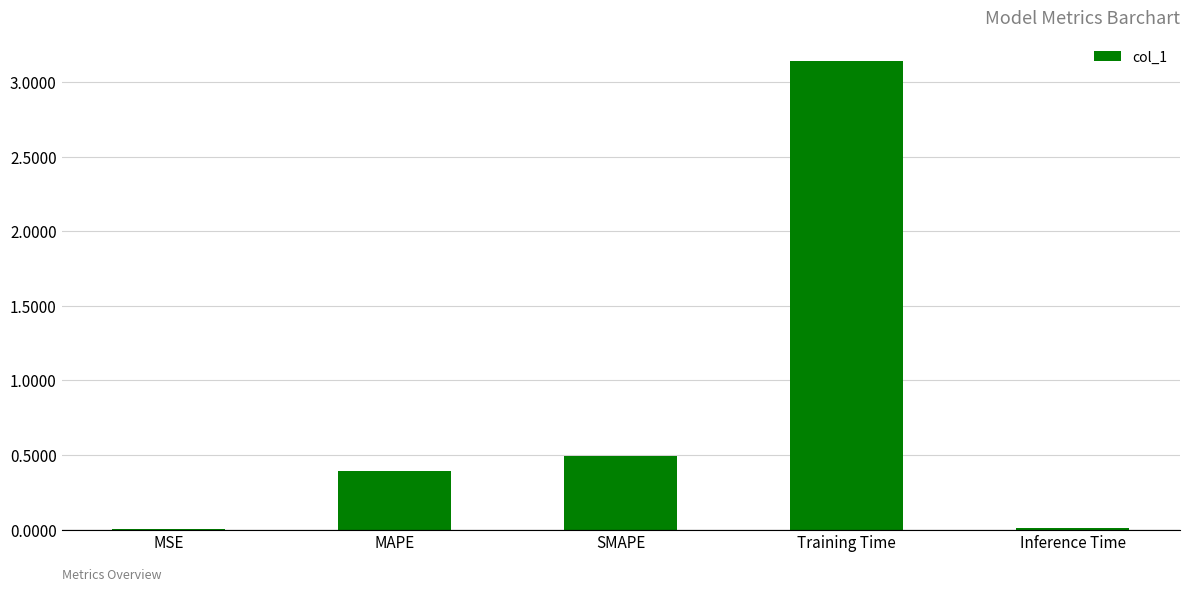

What is the sum of all values?

4.0